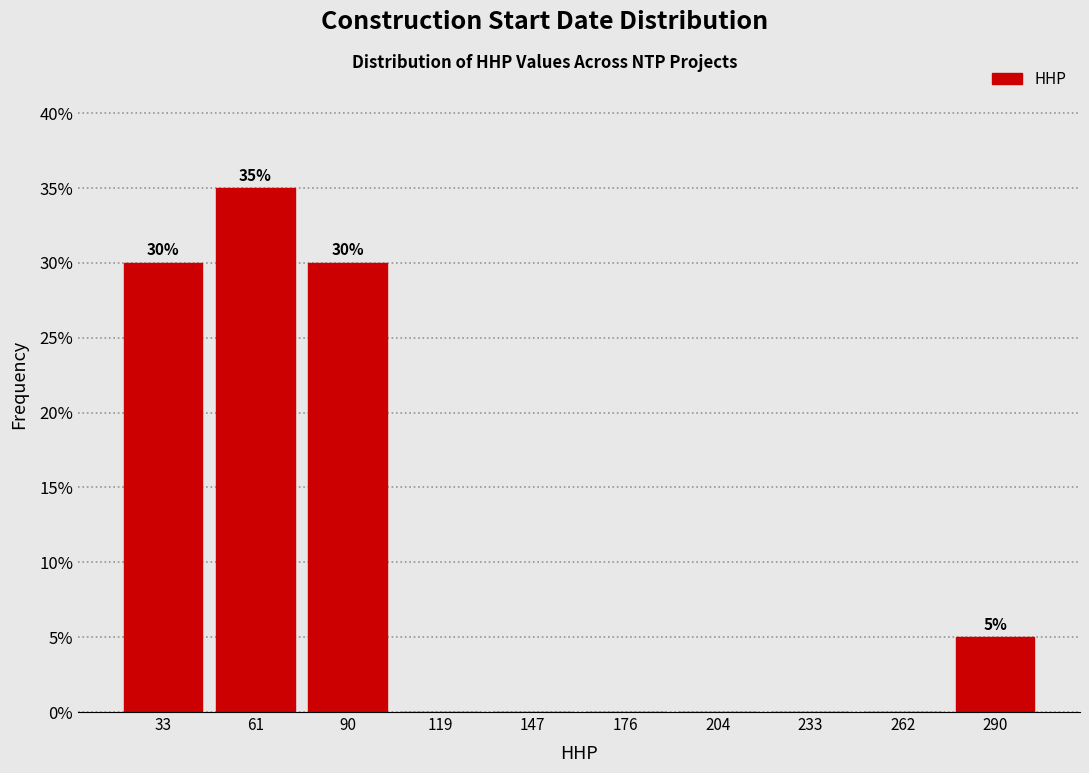

Over which range of the x-axis is the bar tallest?

50 to 75